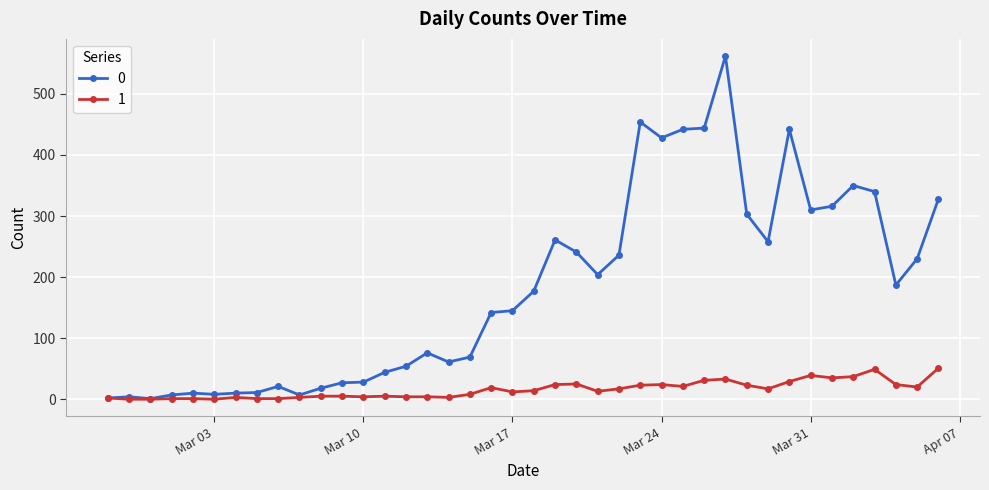

At how many categories does at least one series exceed 390?

6